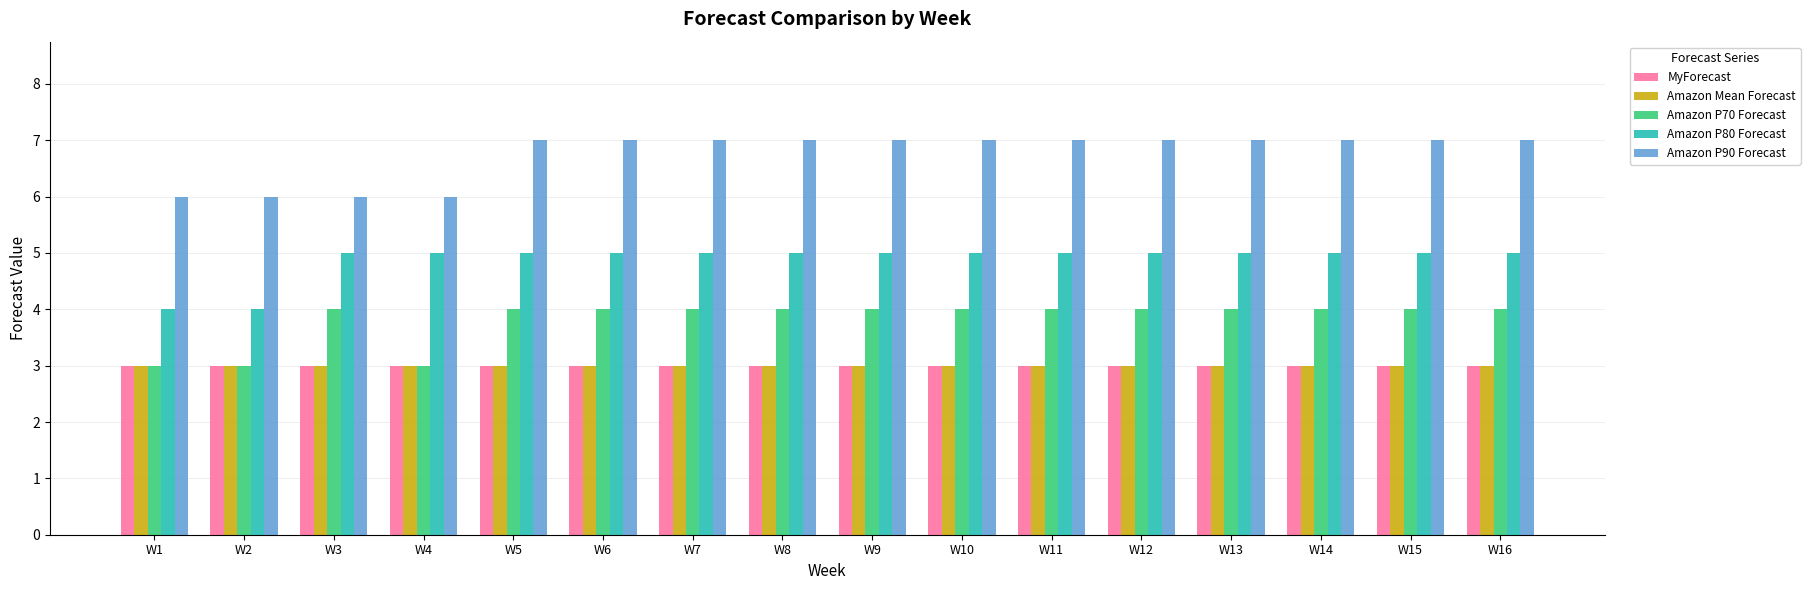

What is the difference between the highest and lowest values at W5?

4